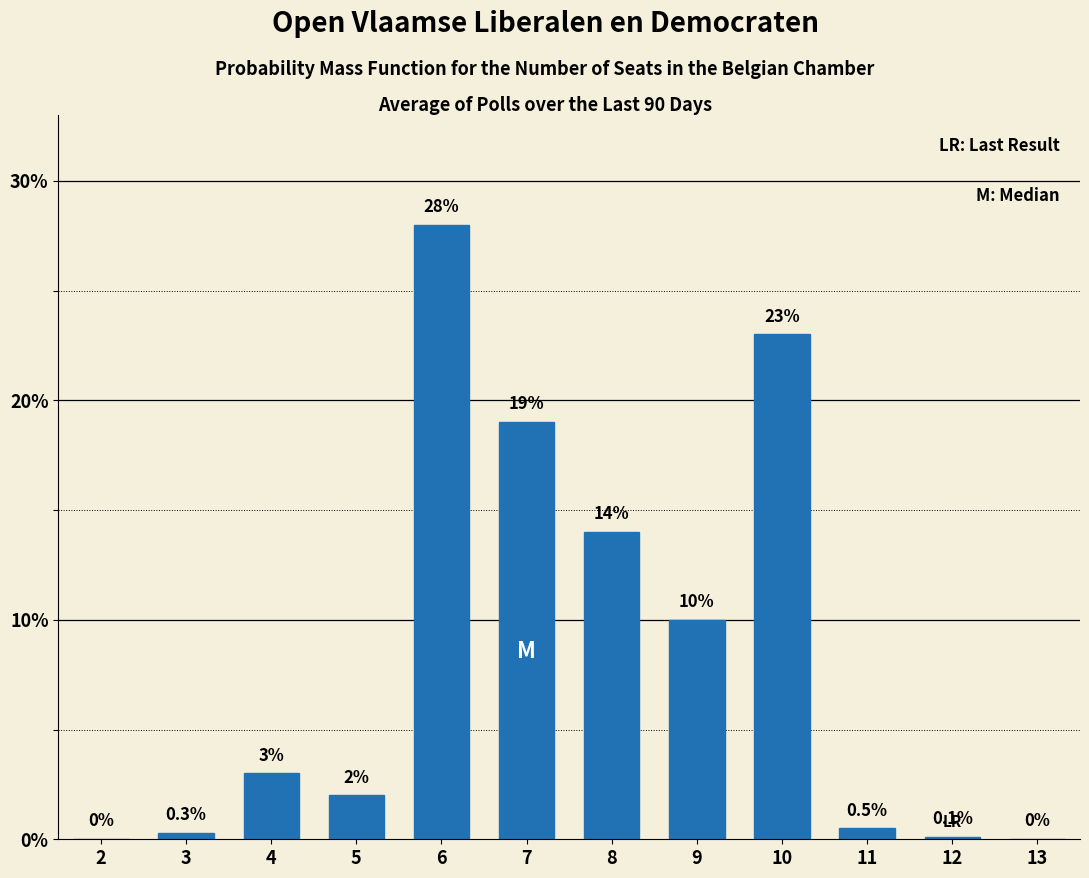

Reading left to right, transcribe all the data shown in this chart.

2=0.0	3=0.3	4=3.0	5=2.0	6=28.0	7=19.0	8=14.0	9=10.0	10=23.0	11=0.5	12=0.1	13=0.0